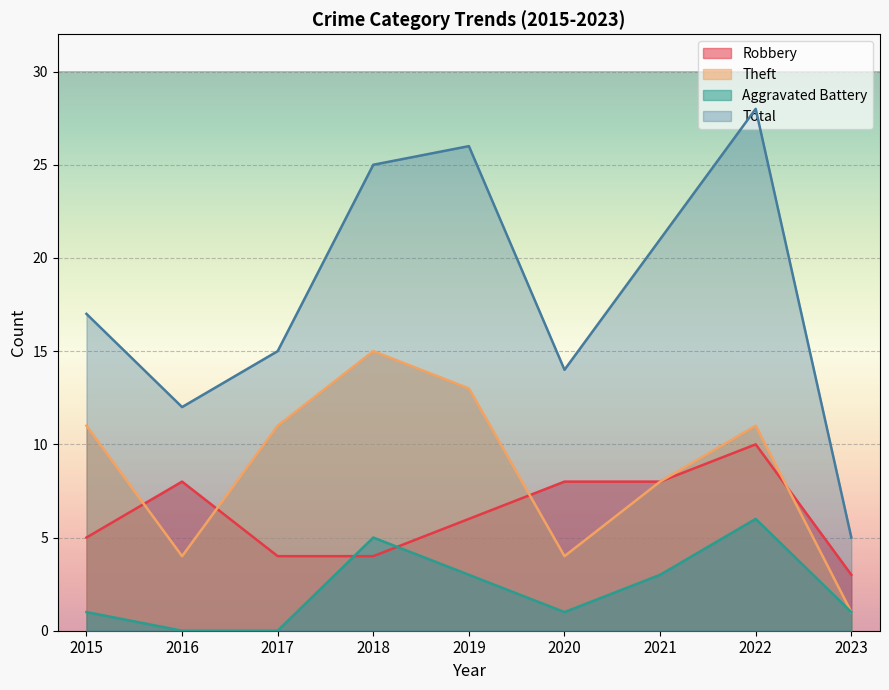

What is the approximate value of Total at 2021, to the nearest 5?

20